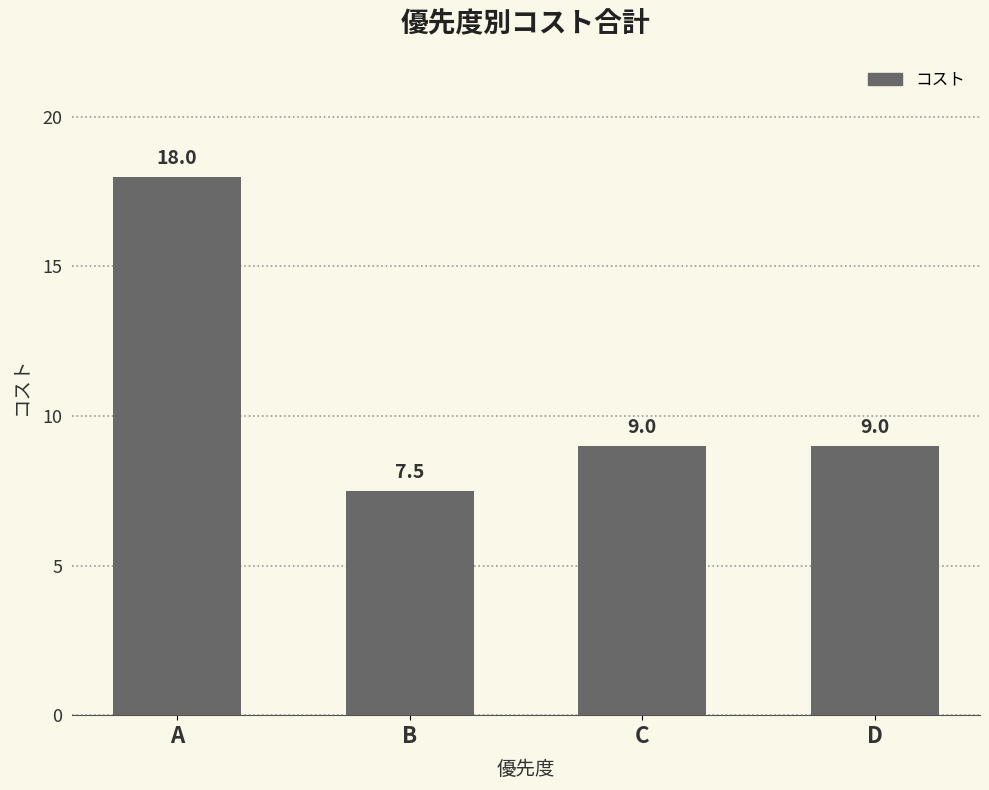

Are the bars grouped side by side (vs. stacked)?

No